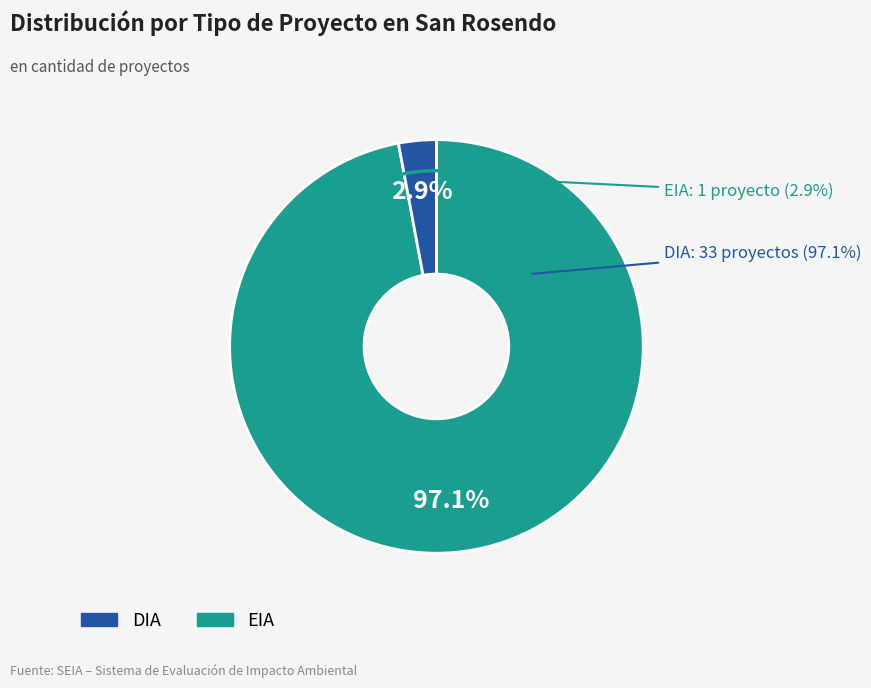

To the nearest percent, what portion does DIA represent?

97%